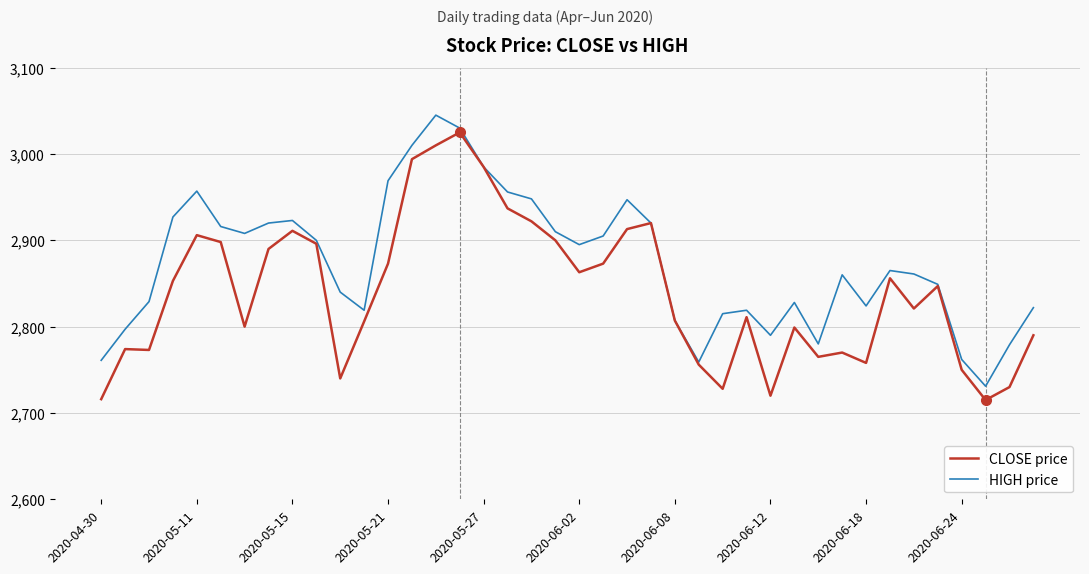

Rank the series by their average value, from highest to lowest.

HIGH price, CLOSE price